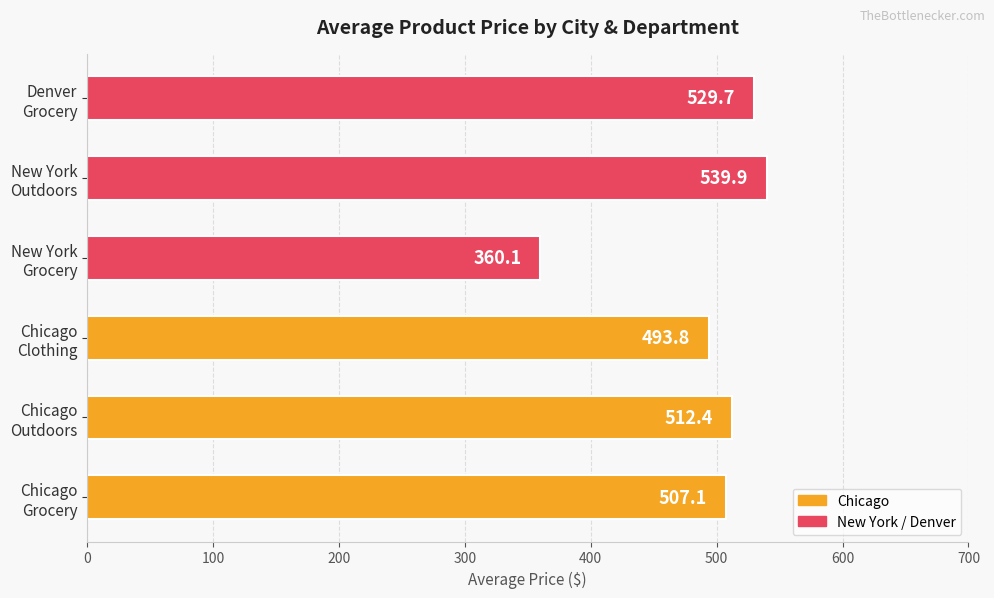

What is the average value?

490.5